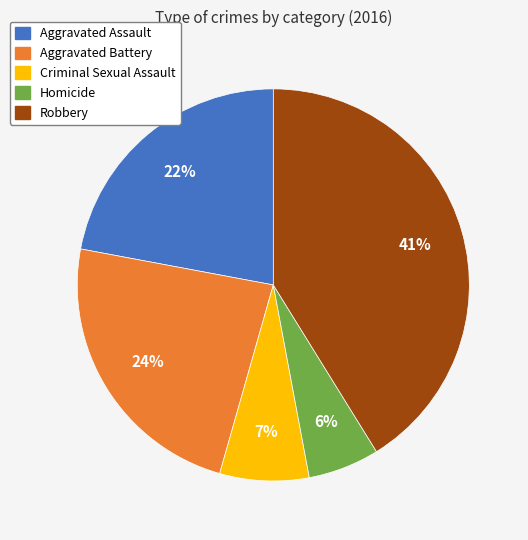

Does Aggravated Battery account for over 50% of the chart?

No